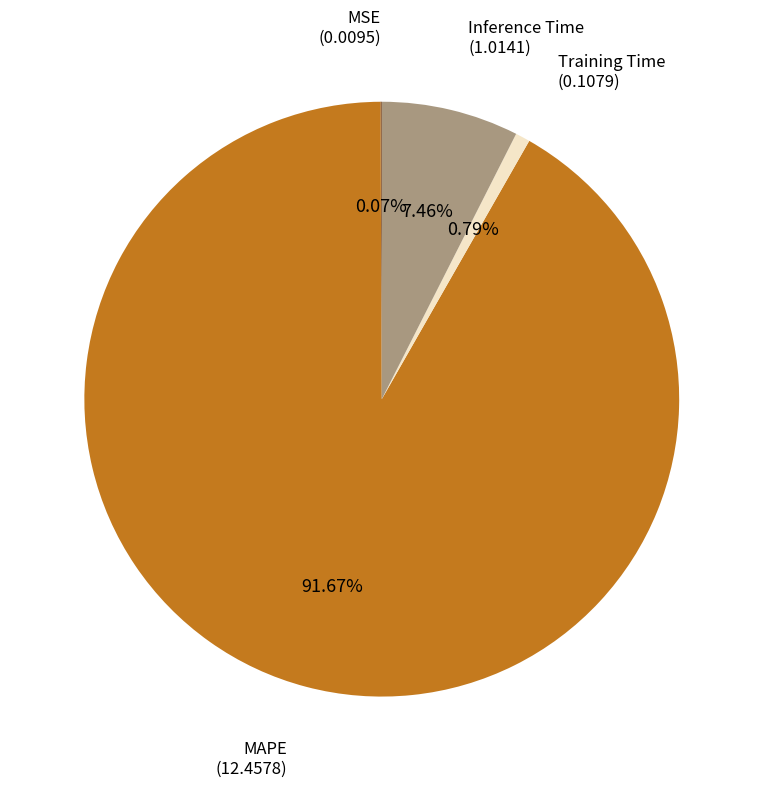

Which has a higher value, Training Time or MAPE?

MAPE